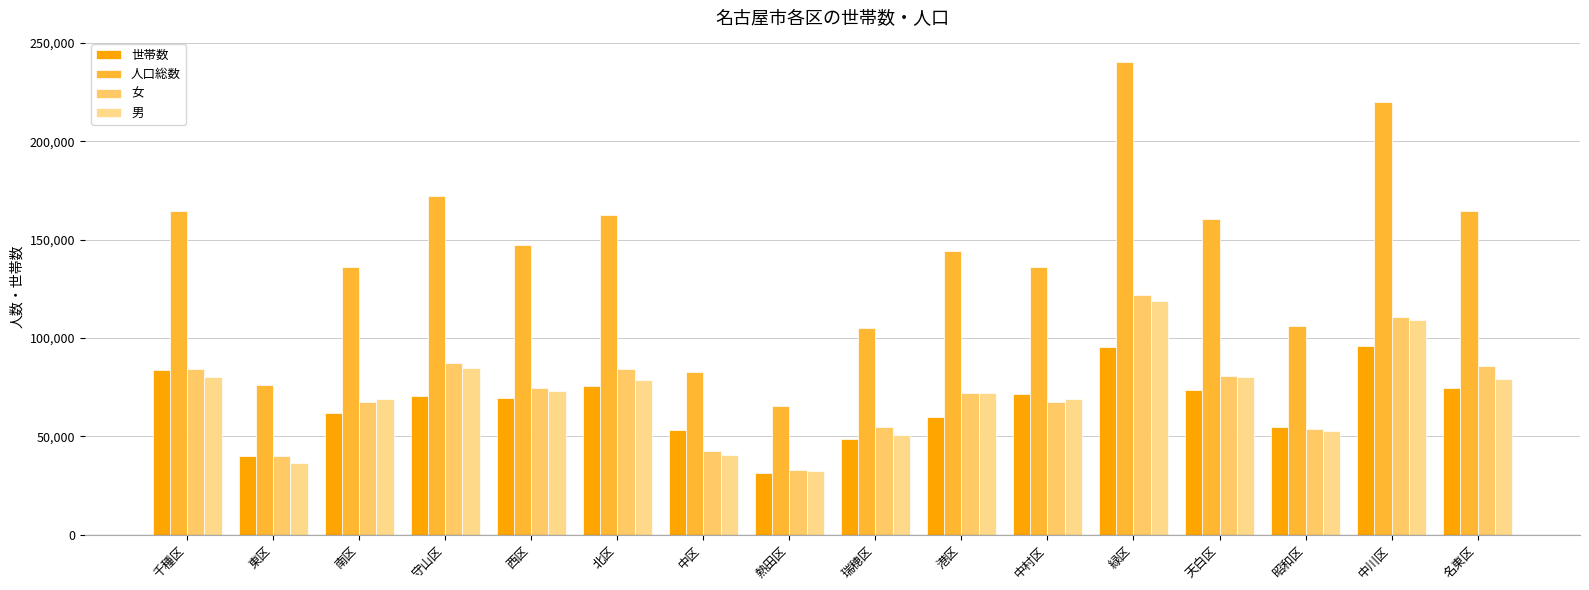

How many values in the 女 series are below 74318?

8